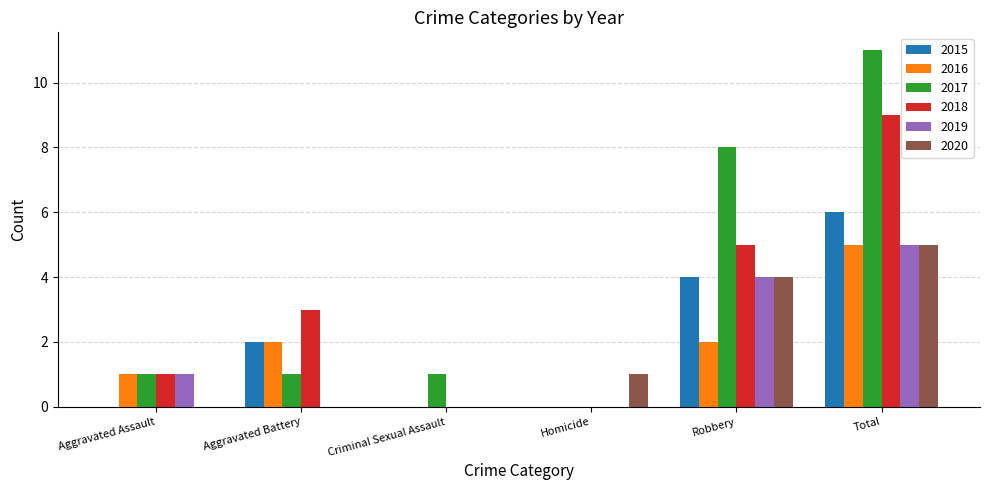

How many data points does each series have?

6